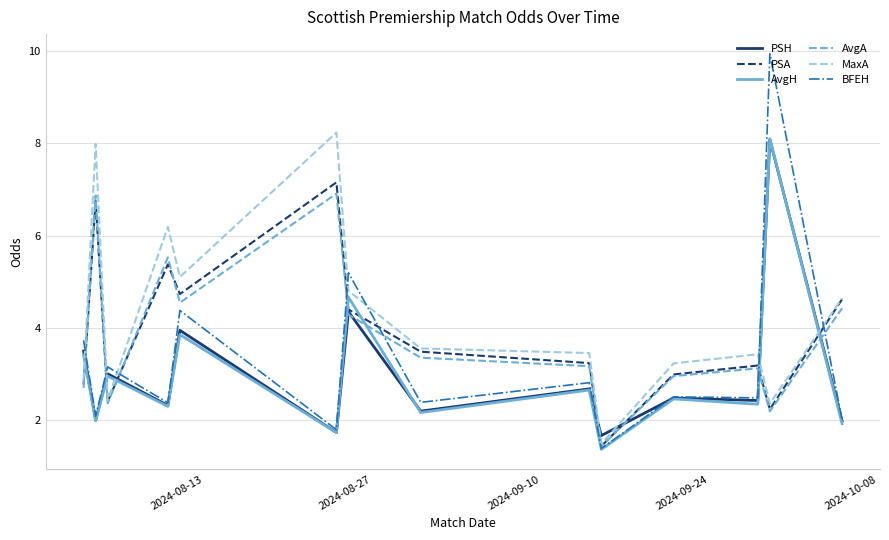

Which series has the widest spread of values?

BFEH